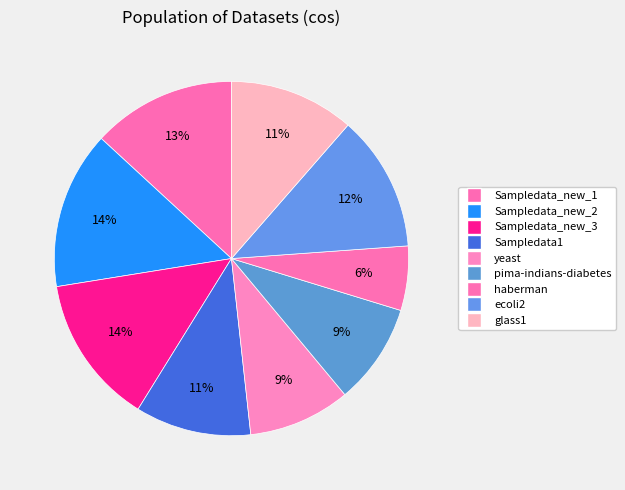

To the nearest percent, what portion does Sampledata_new_1 represent?

13%